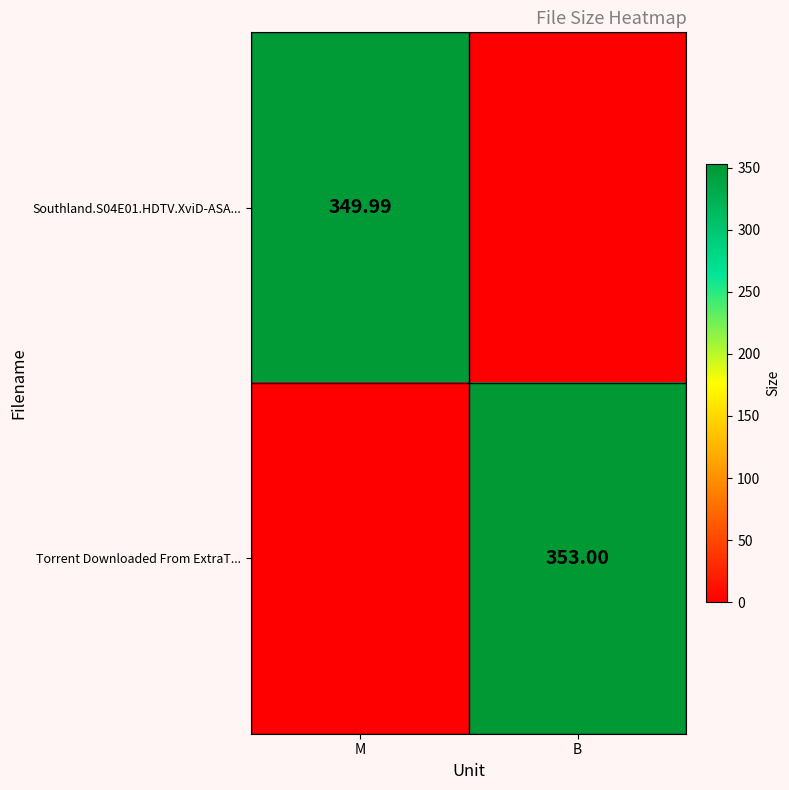

The value of Southland.S04E01.HDTV.XviD-ASA... at M is 119.7. True or false?

False